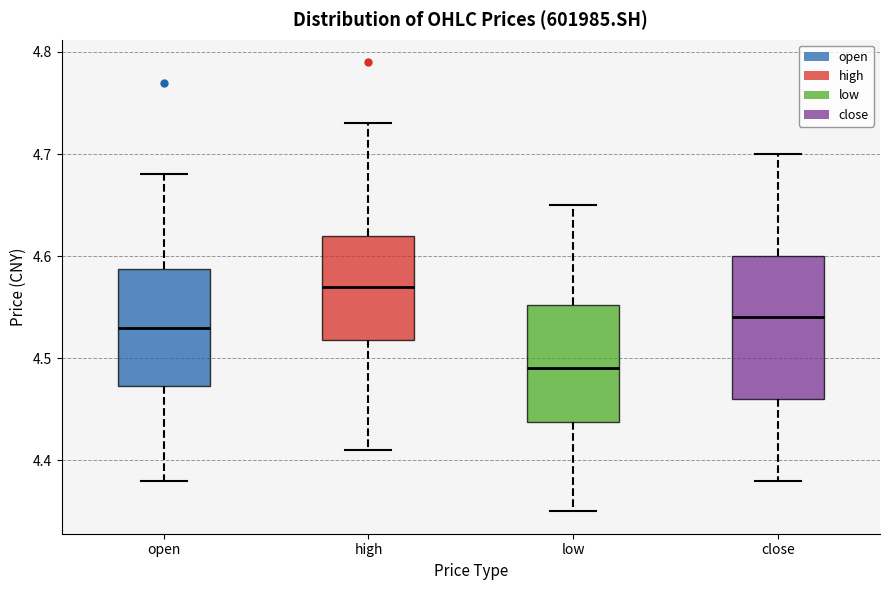

Where does the median line of the box for high sit on the y-axis? The values are not printed on the chart, so give them approximately, as read against the axis.

4.57